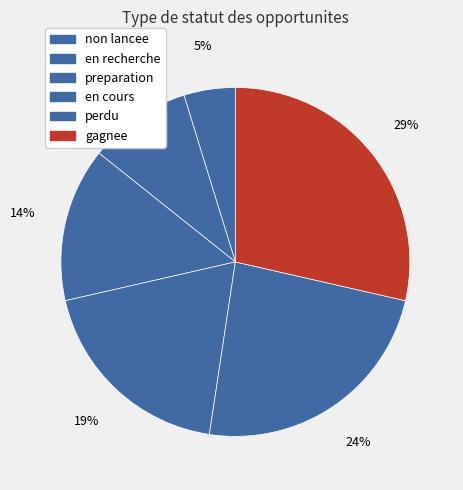

How many segments does this pie chart have?

6